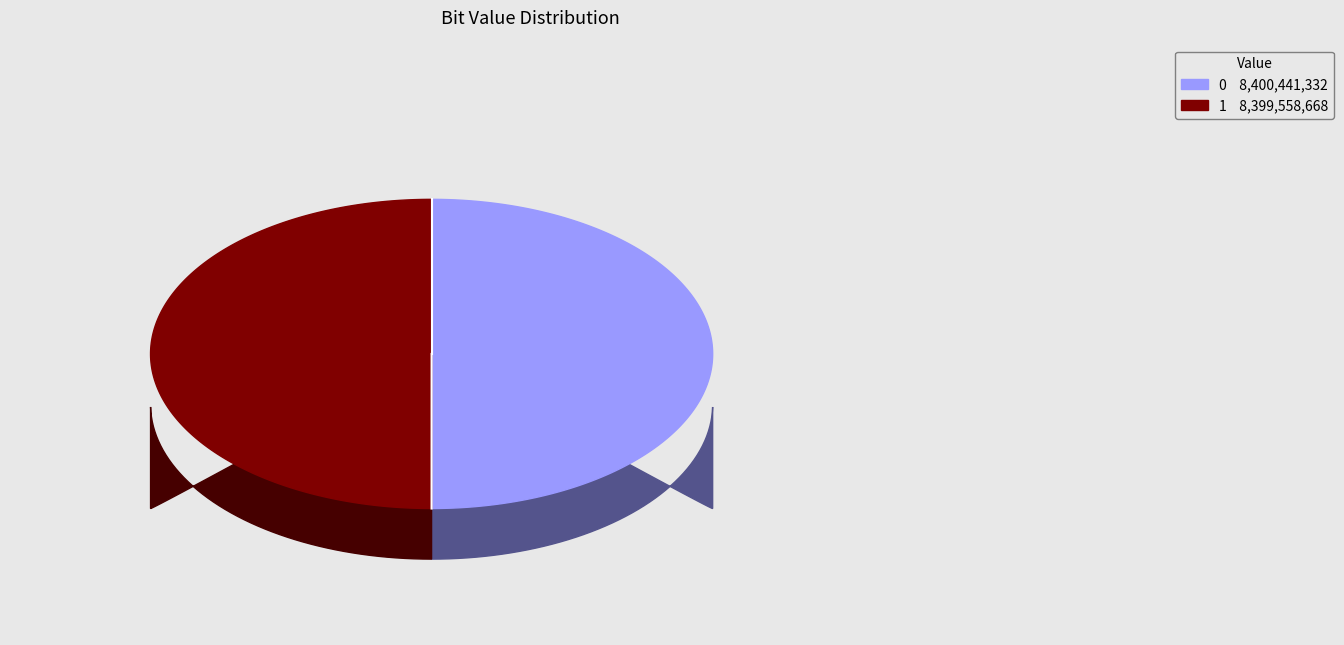

Count the number of slices in the pie.

2